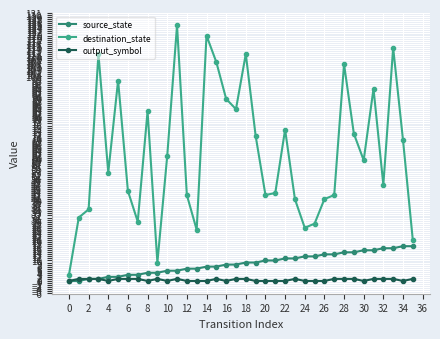

What is the greatest value displayed?

125